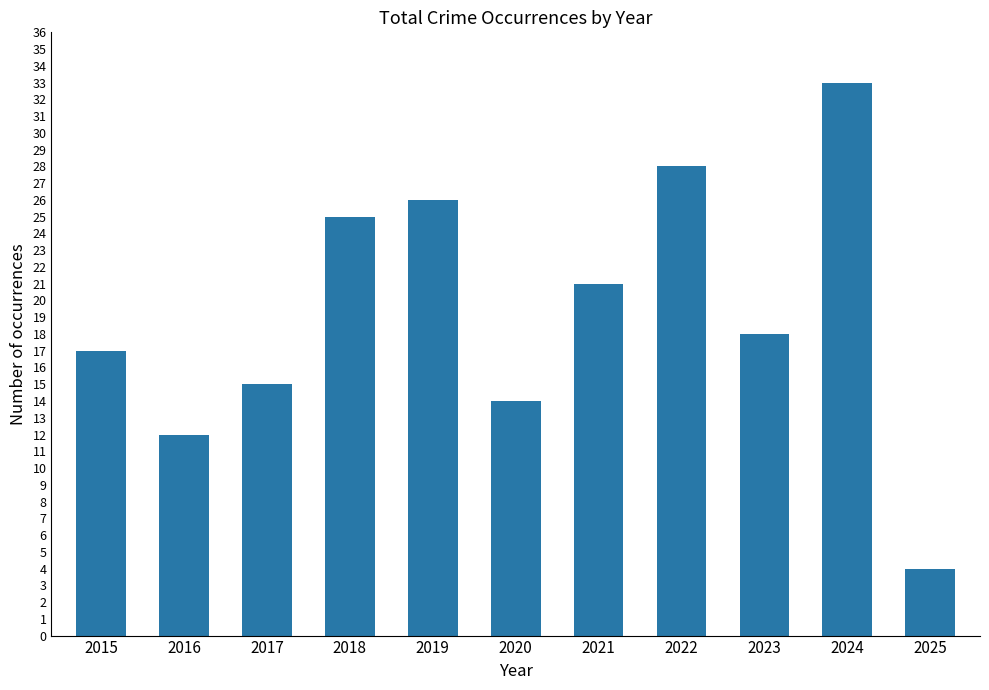

List the labels in order of value, smallest first.

2025, 2016, 2020, 2017, 2015, 2023, 2021, 2018, 2019, 2022, 2024